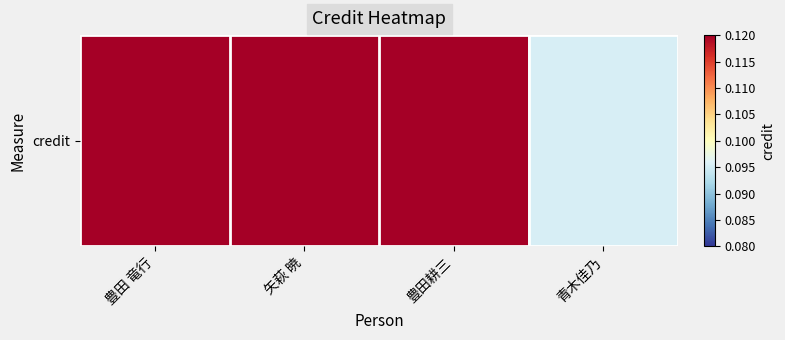

Which has a higher value, 豊田 竜行 or 豊田耕三?

豊田耕三